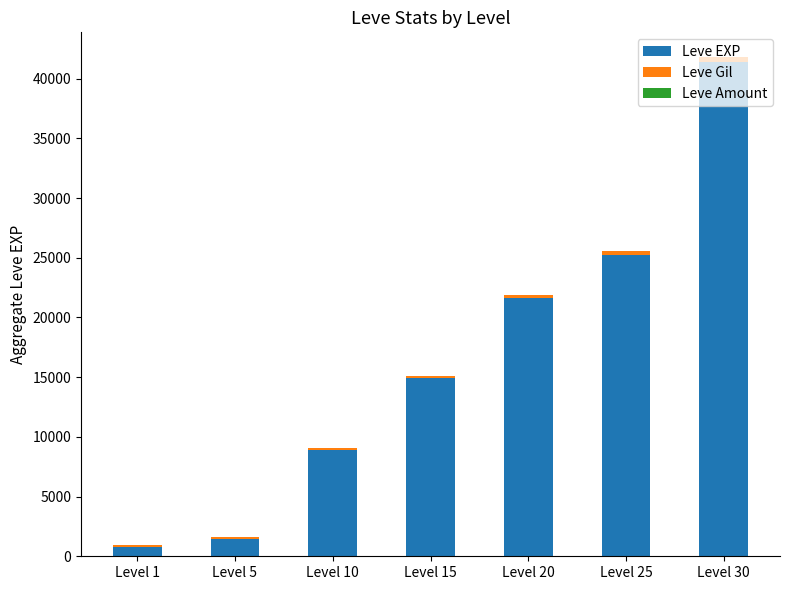

What is the maximum value for Leve EXP?

41410